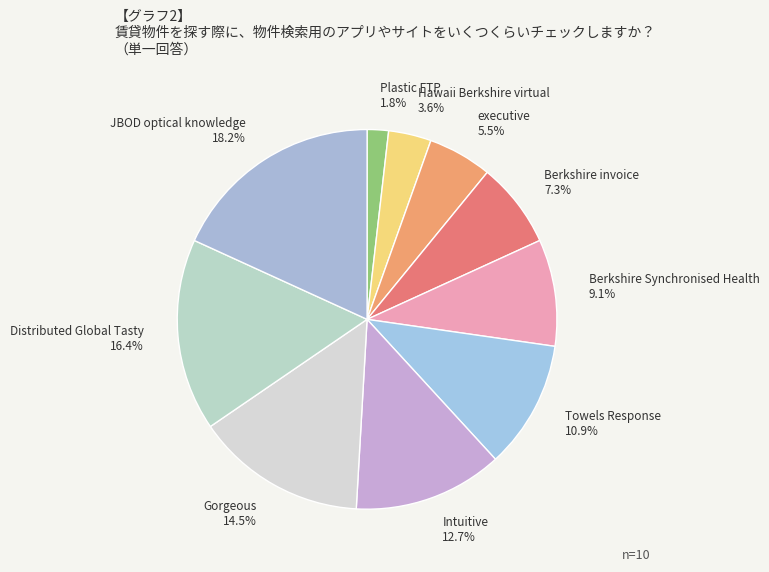

Between Berkshire invoice and JBOD optical knowledge, which is larger?

JBOD optical knowledge